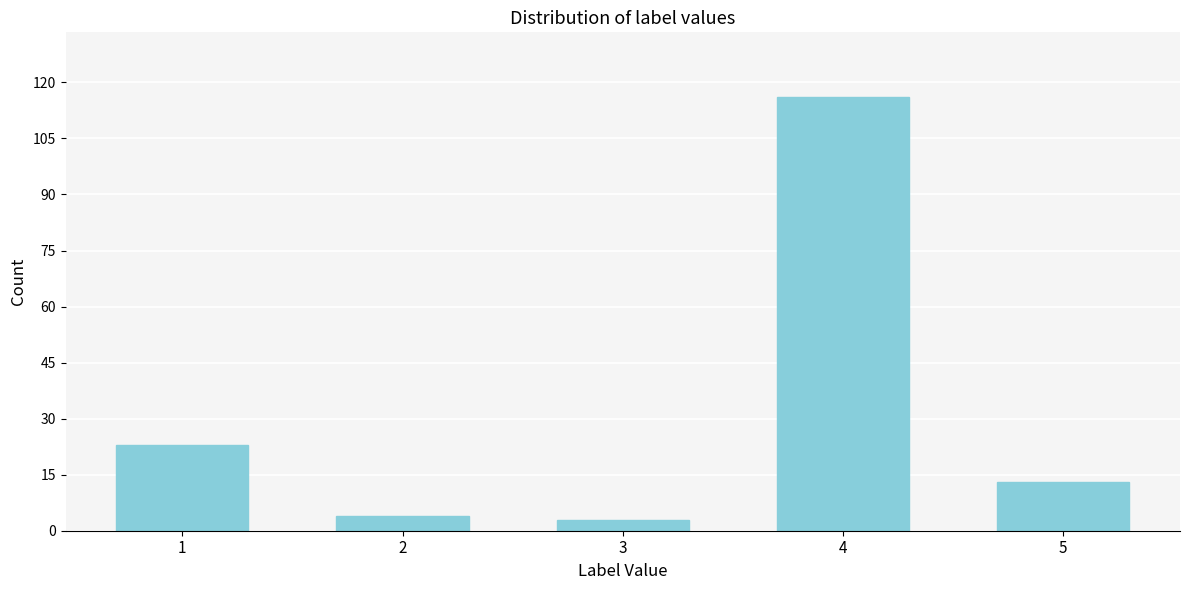

Reading right to left, extract all data points from this chart.

5=13	4=116	3=3	2=4	1=23